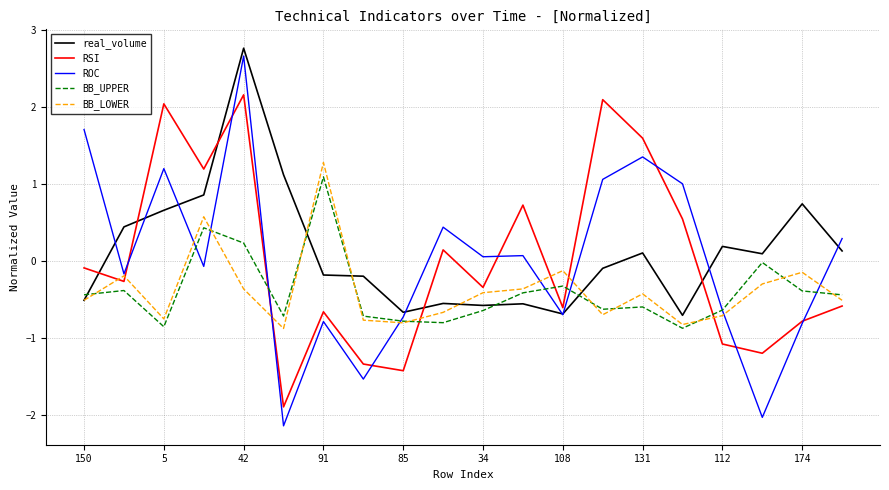

After their last crossing, which series has the higher values: BB_UPPER or RSI?

BB_UPPER